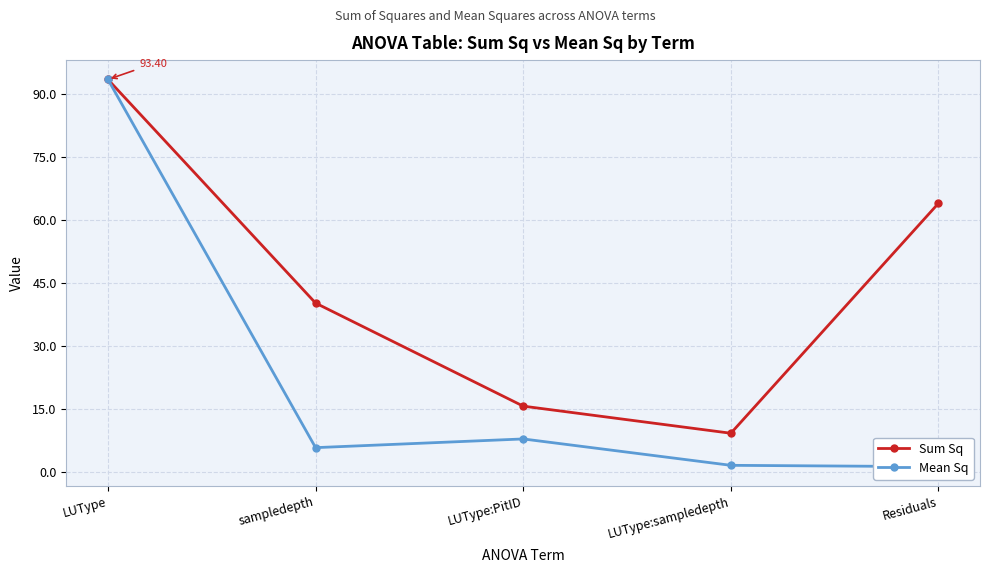

Rank the series by their average value, from highest to lowest.

Sum Sq, Mean Sq